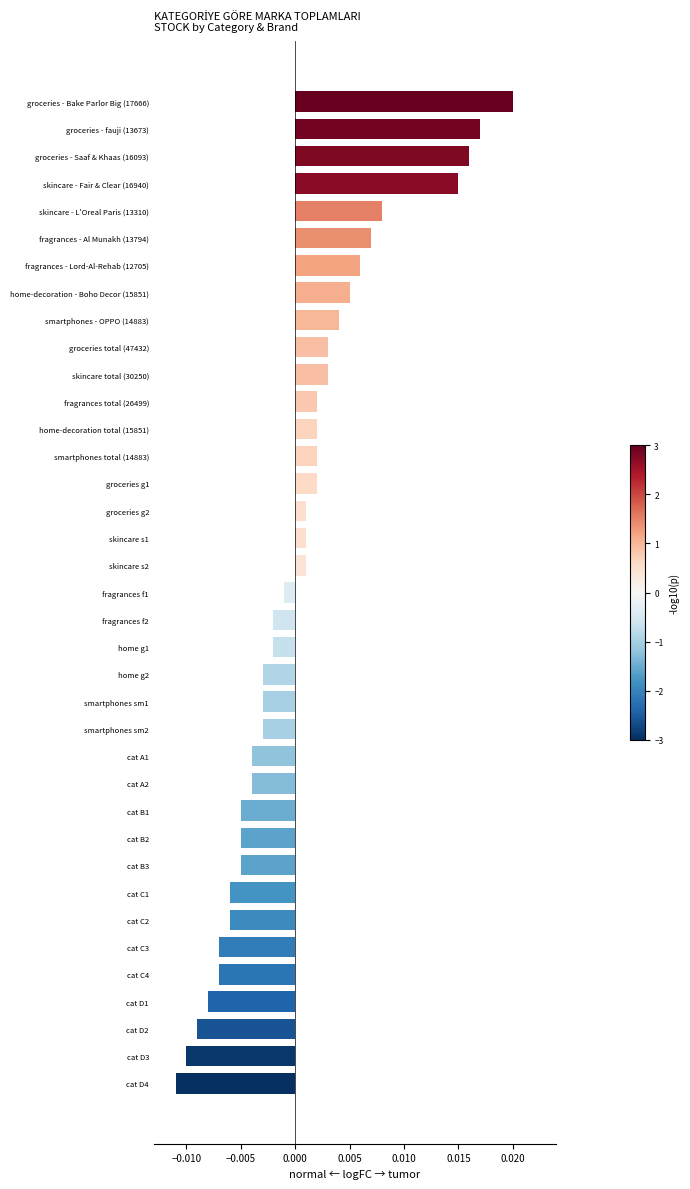

How many values are below 0?

19